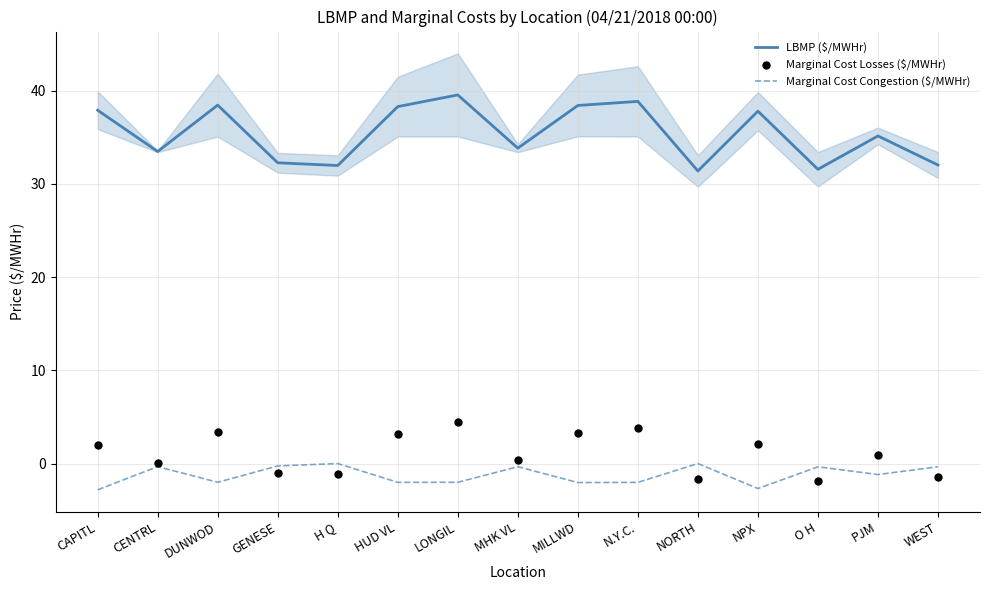

Which series has the largest total across all categories?

LBMP ($/MWHr)